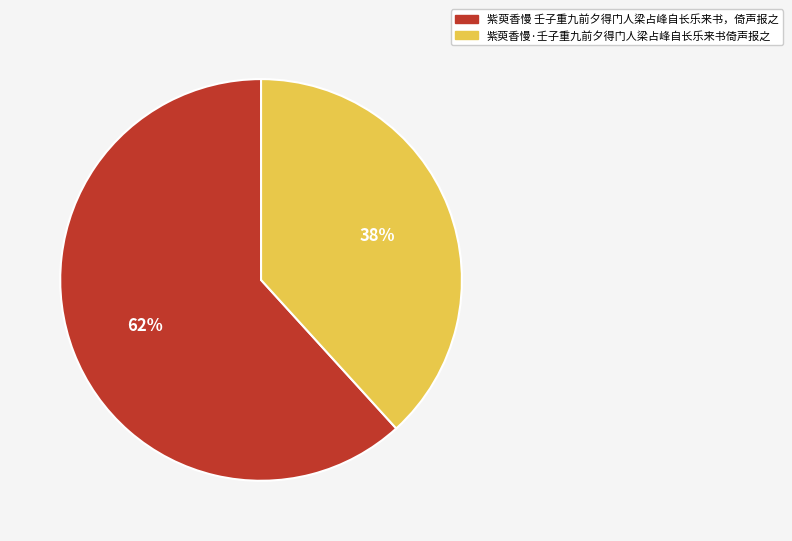

To the nearest percent, what is the average slice percentage?

50%